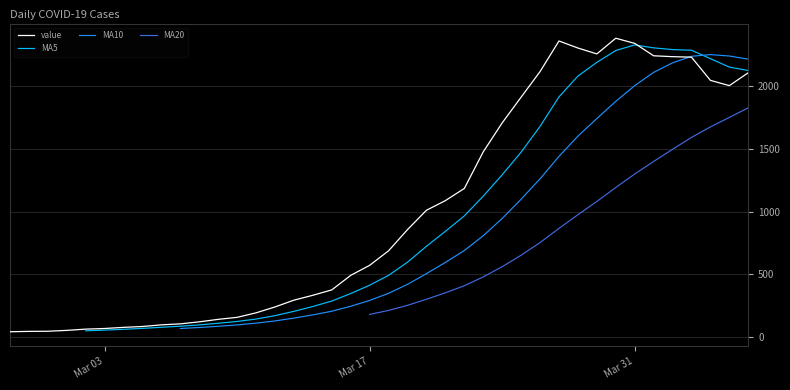

Reading right to left, what are all the values shown in this chart?

2107	2004	2046	2231	2235	2242	2341	2382	2257	2304	2360	2116	1912	1707	1476	1184	1087	1010	856	687	571	491	375	332	293	239	192	156	140	120	104	96	83	76	67	62	52	45	44	41